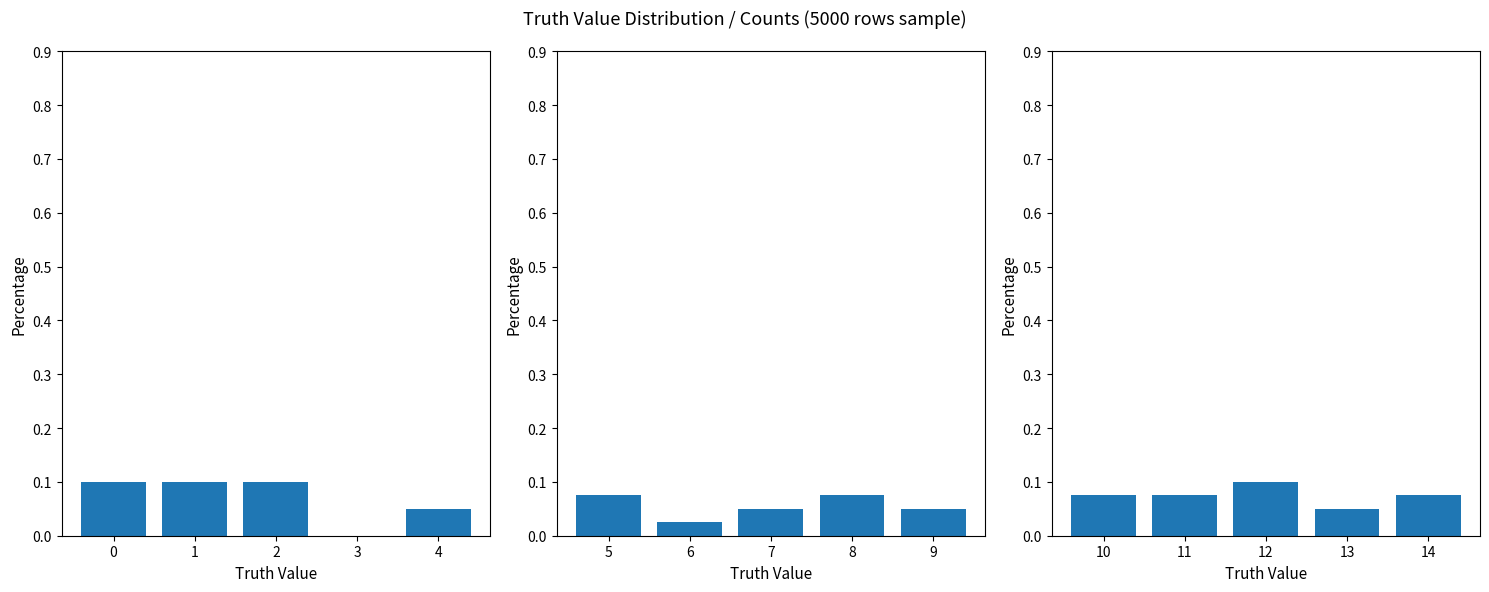

Where is the data nearest to the value 0?

13